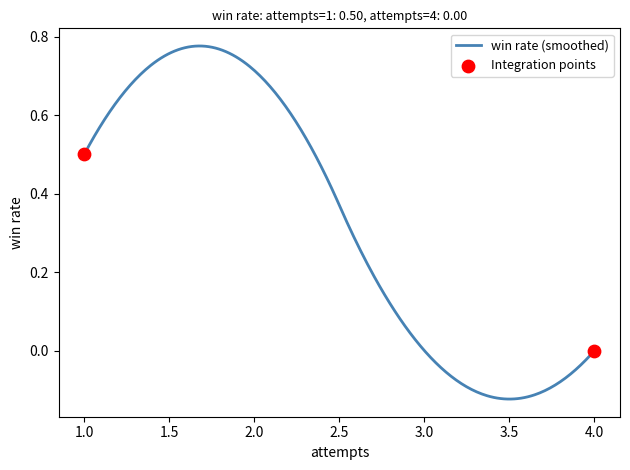

How many lines are shown in the chart?

1